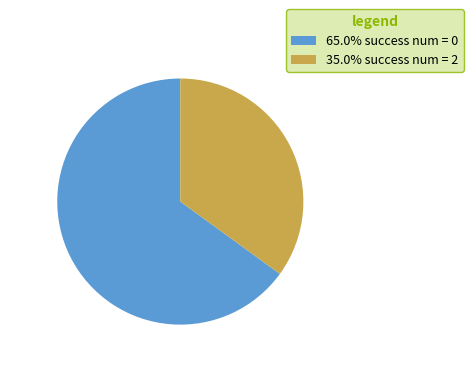

Combined, do 35.0% success num = 2 and 65.0% success num = 0 account for over 50%?

Yes